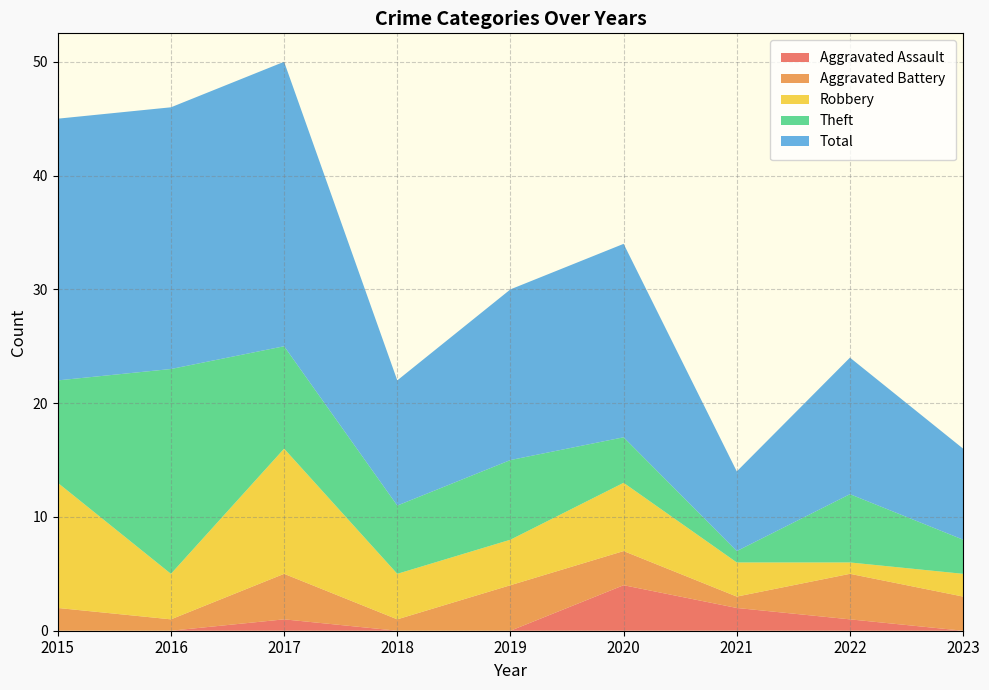

At how many categories does at least one series exceed 23?

1